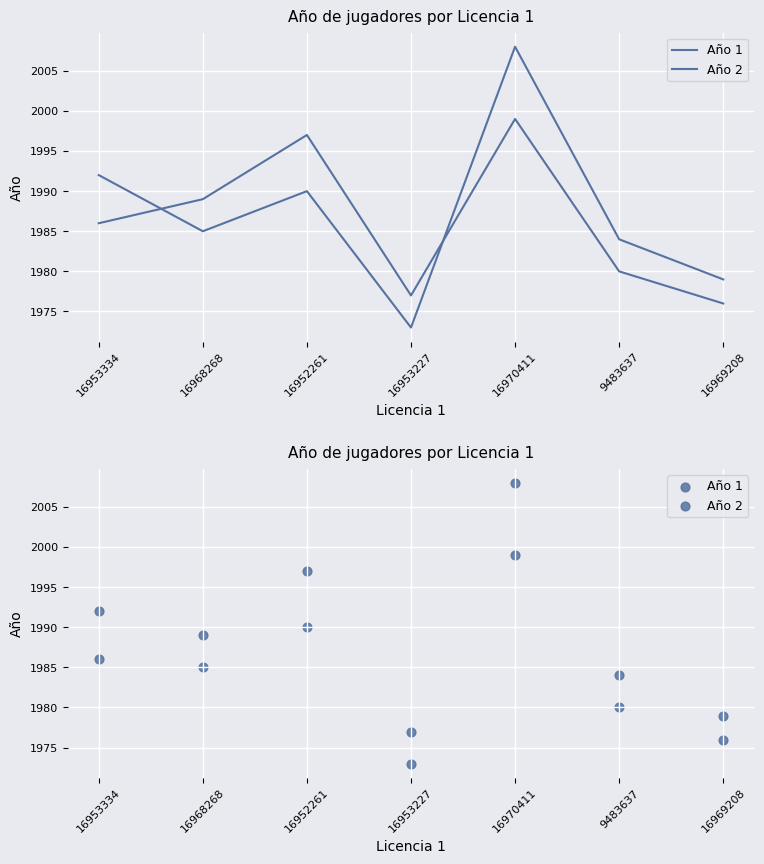

Which series has the largest Y range (max minus min)?

Año 1